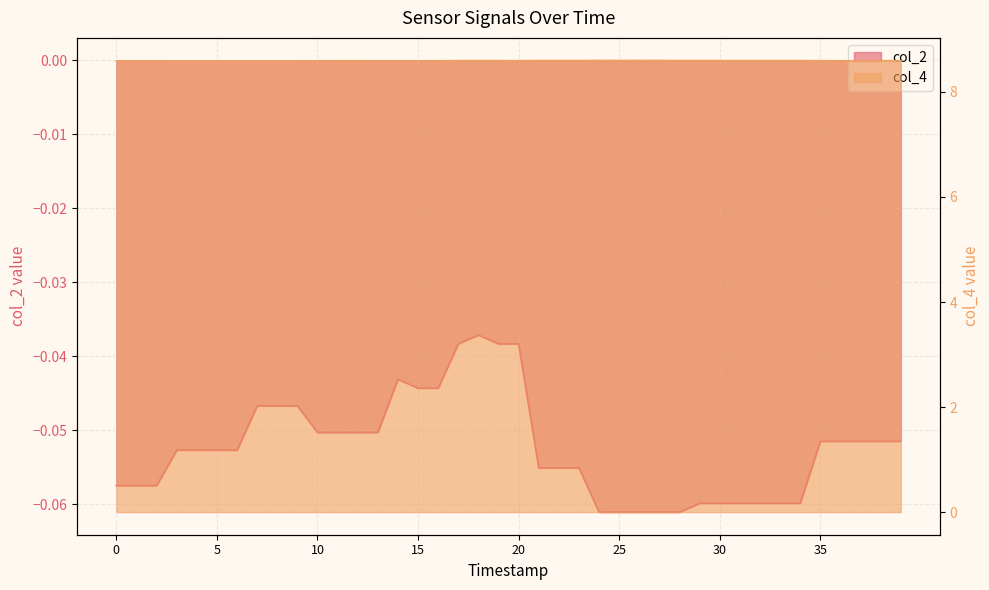

How many lines are shown in the chart?

2